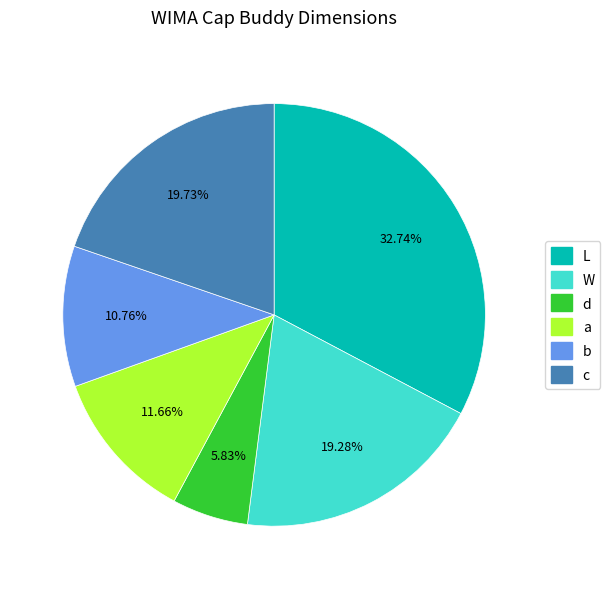

What is the largest slice in the pie chart?

L